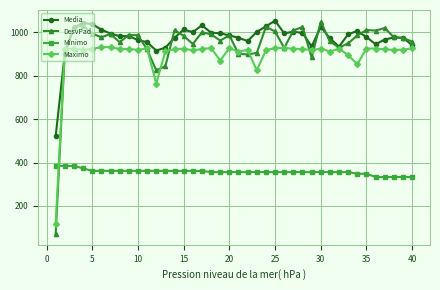

What is the minimum value for Media?

521.4